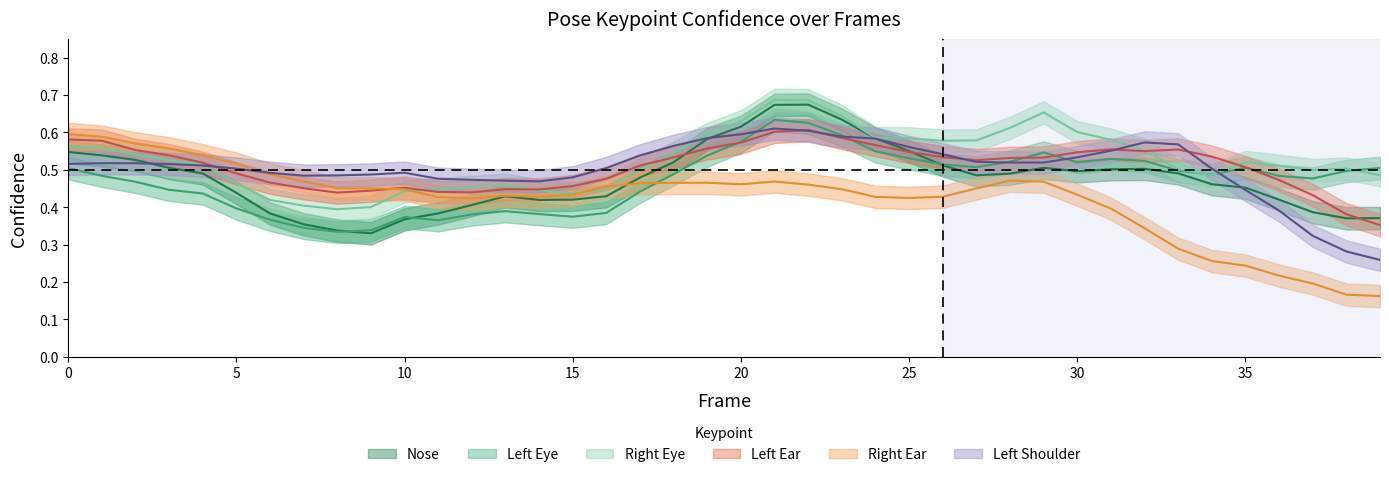

How many a_right_ear_confidence values are between 0 and 1?

40